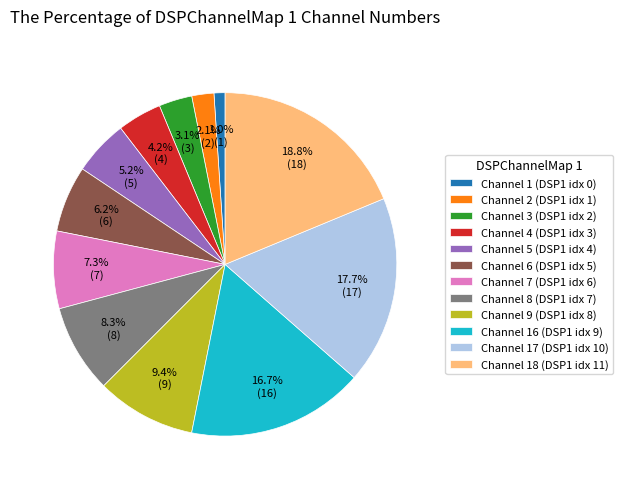

To the nearest percent, what is the difference between the largest and smallest slice percentages?

18%